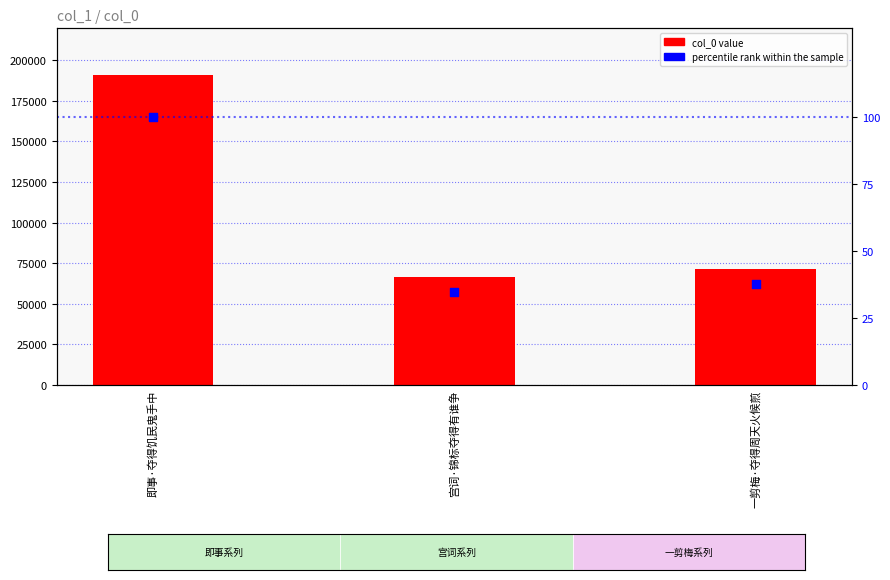

Is the value of percentile rank within the sample at 一剪梅·夺得周天火候煎 greater than the value of col_0 at 一剪梅·夺得周天火候煎?

No